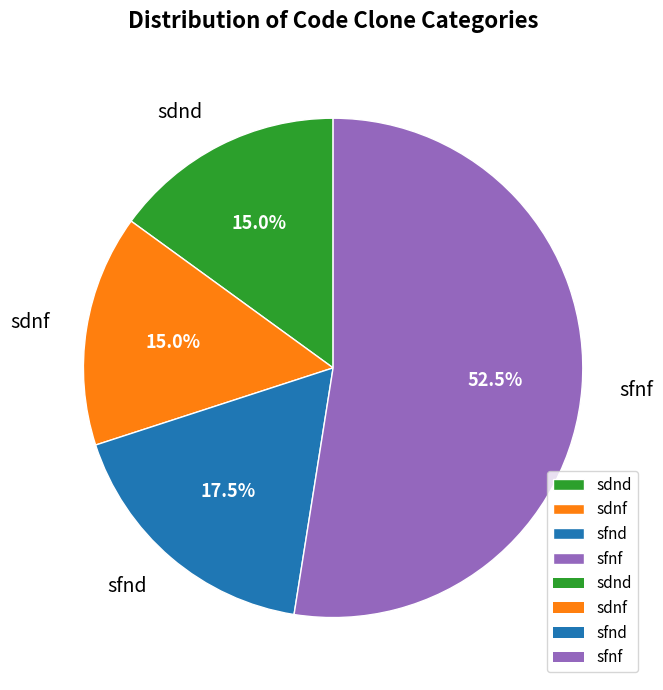

What is the majority slice?

sfnf